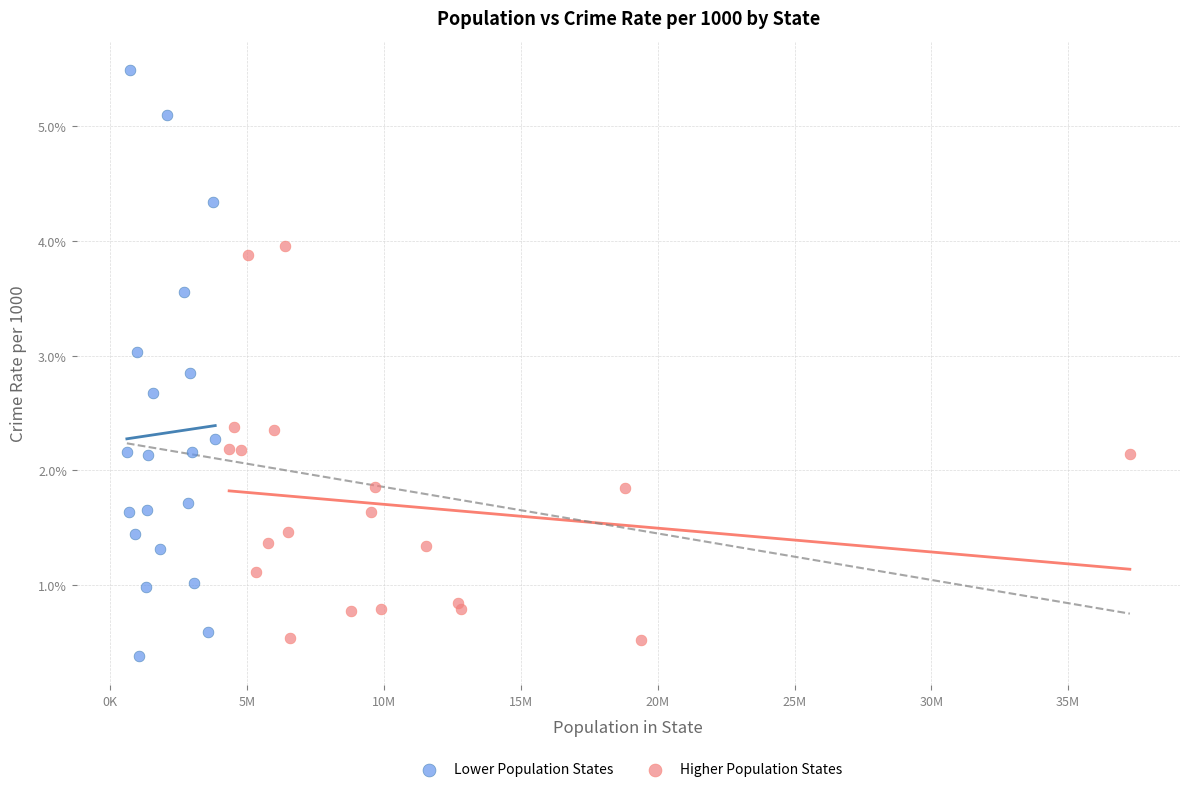

Which series contains the lowest Y value?

Lower Population States